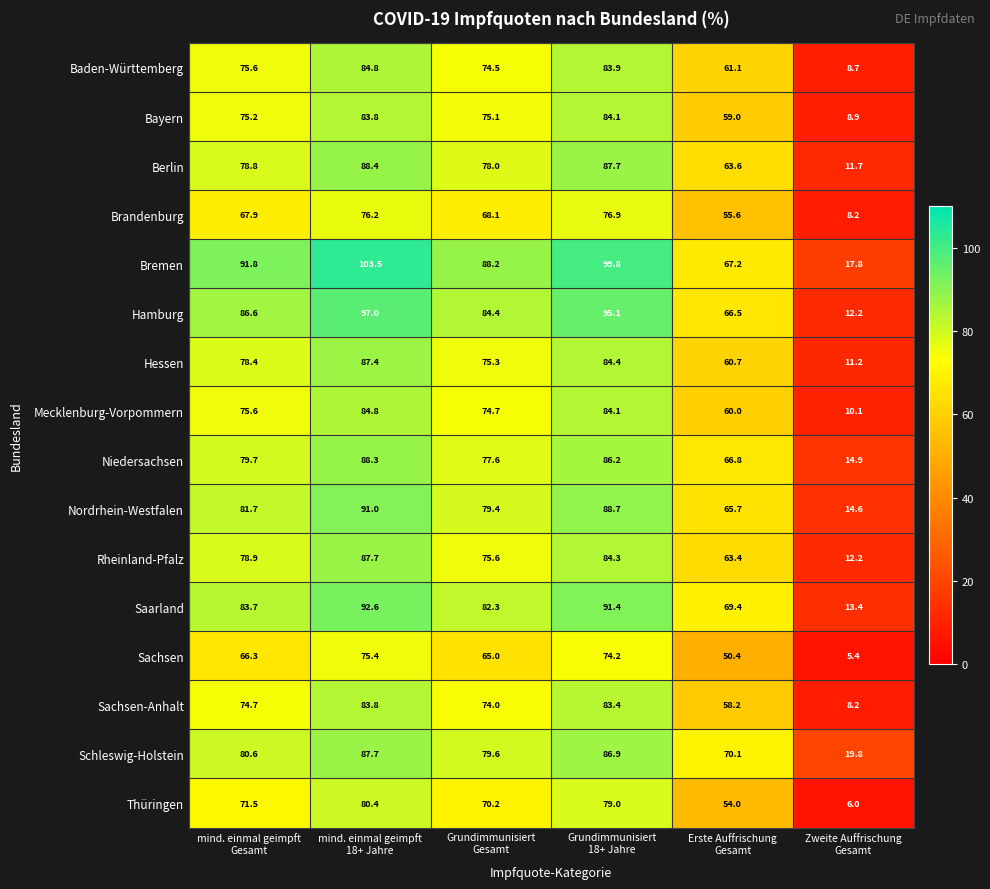

Which series has the largest total across all categories?

Bremen